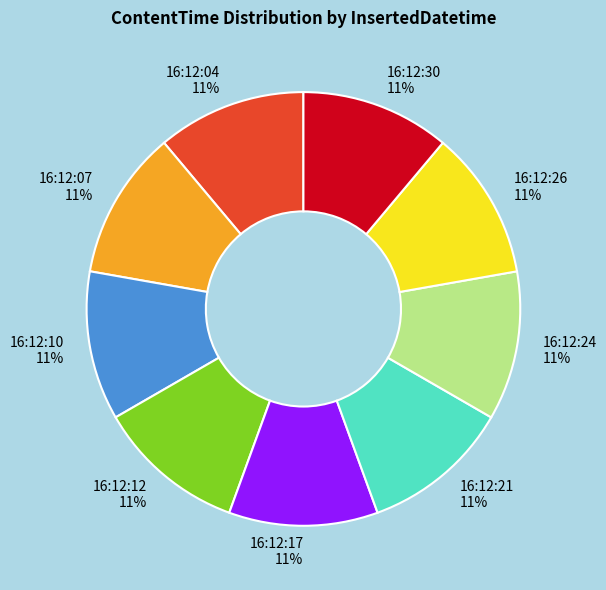

How many segments does this pie chart have?

9